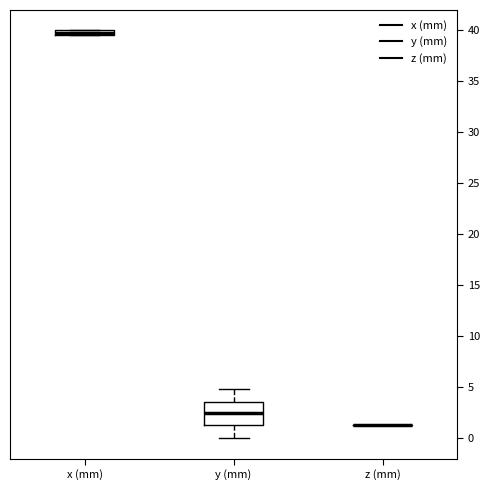

Comparing the boxes themselves (not the whiskers), which one is the tallest?

y (mm)